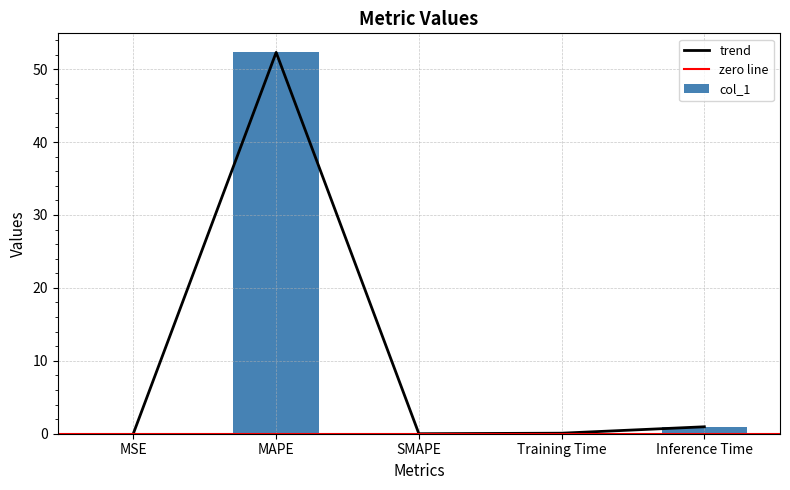

At which label is the value closest to 26?

Inference Time